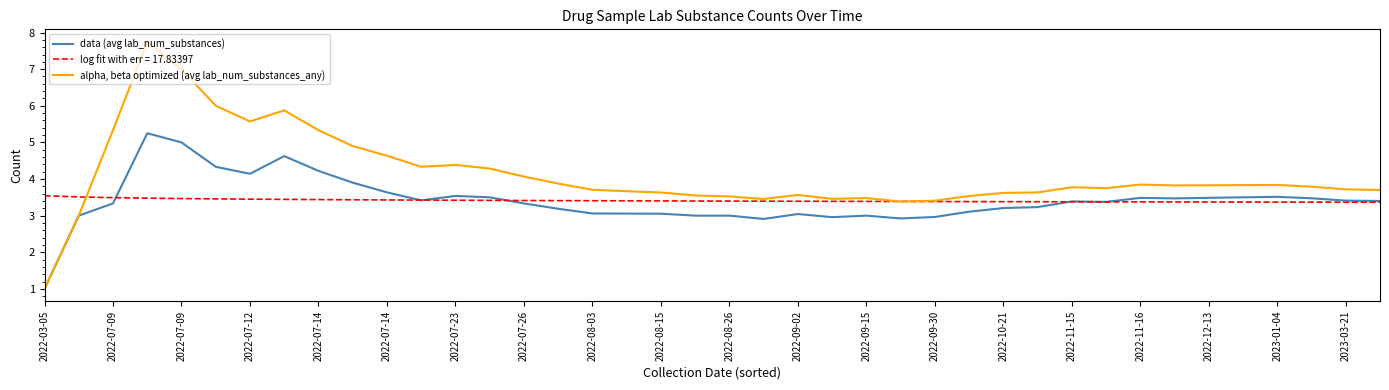

What are all the series names shown in the legend?

data (avg lab_num_substances), log fit with err = 17.83397, alpha, beta optimized (avg lab_num_substances_any)